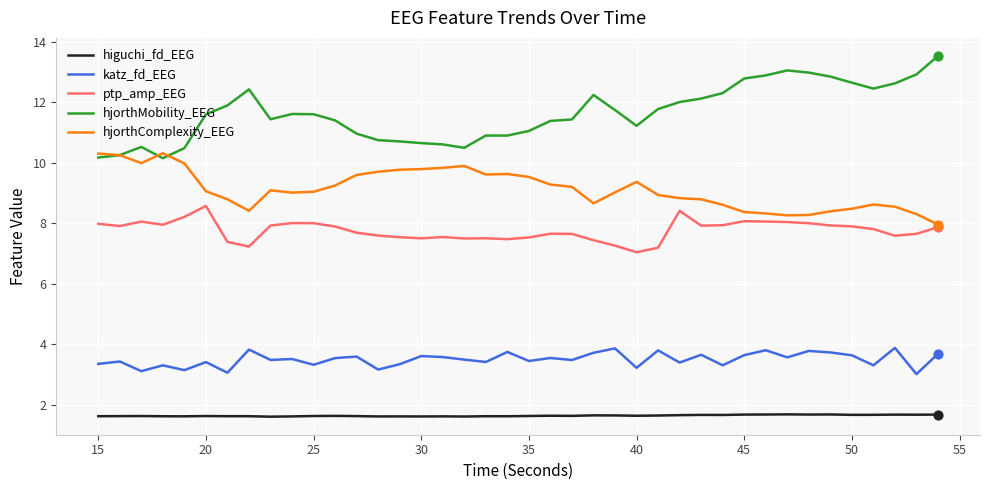

What are all the series names shown in the legend?

higuchi_fd_EEG, katz_fd_EEG, ptp_amp_EEG, hjorthMobility_EEG, hjorthComplexity_EEG